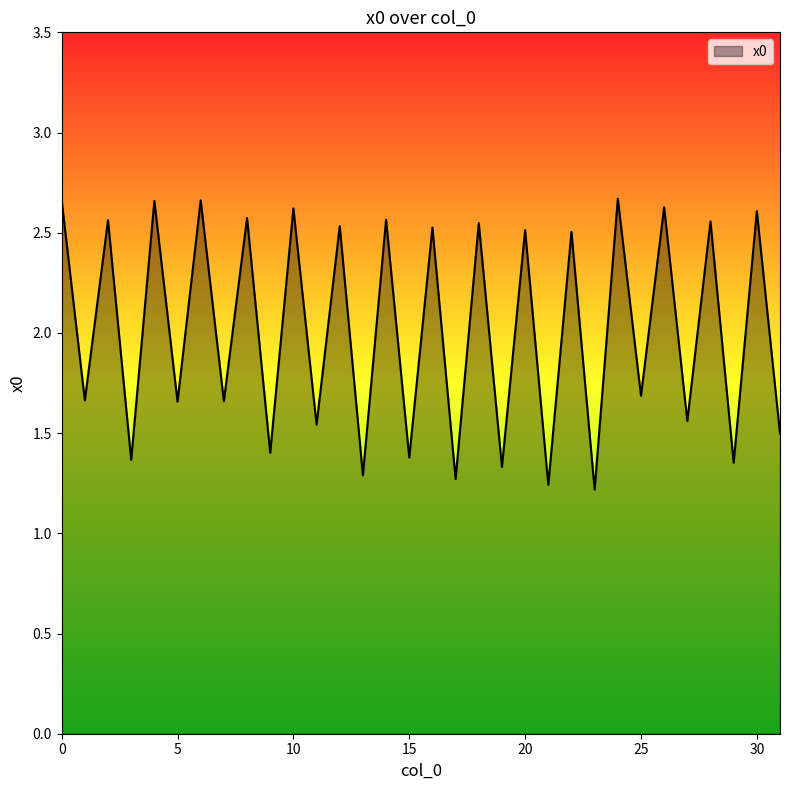

List the labels in order of value, smallest first.

23, 21, 17, 13, 19, 29, 3, 15, 9, 31, 11, 27, 5, 7, 1, 25, 22, 20, 16, 12, 18, 28, 2, 14, 8, 30, 10, 26, 4, 6, 0, 24